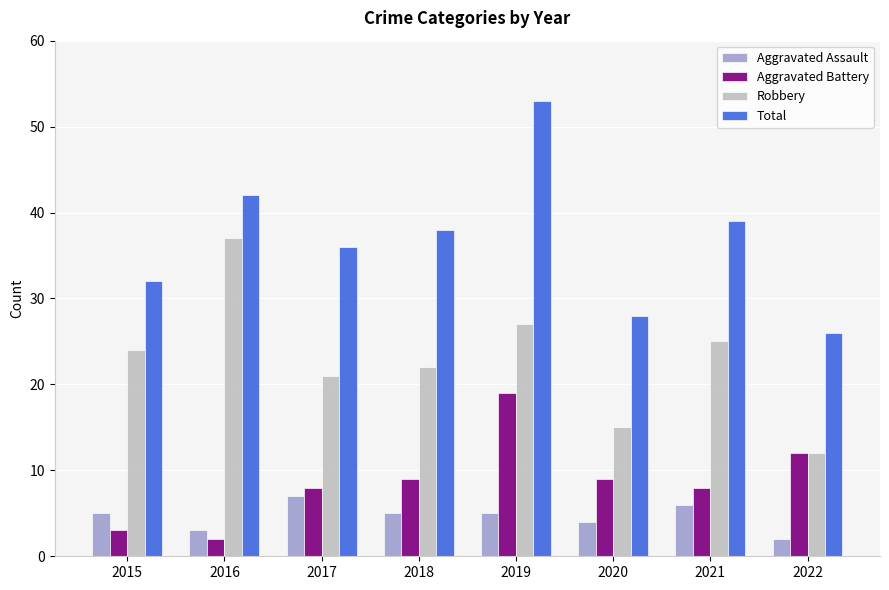

Which series has the widest spread of values?

Total